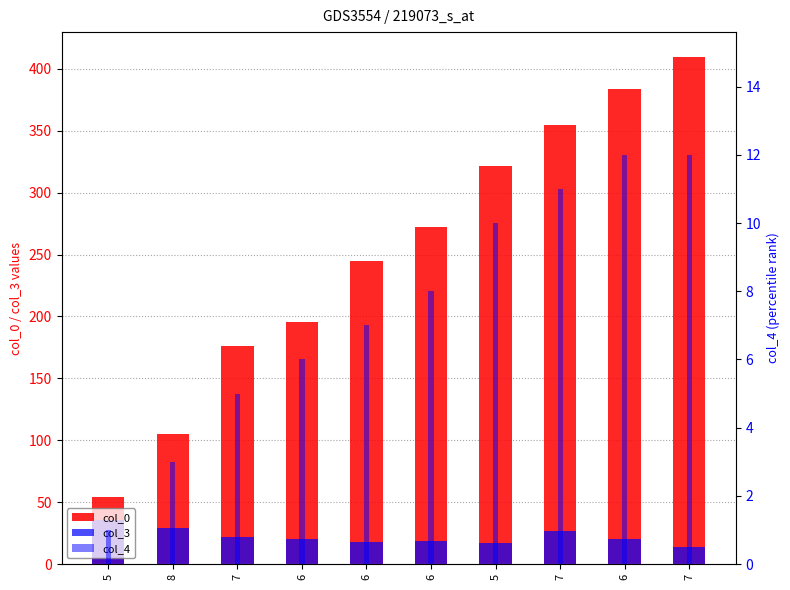

At which label does col_0 reach its minimum?

5